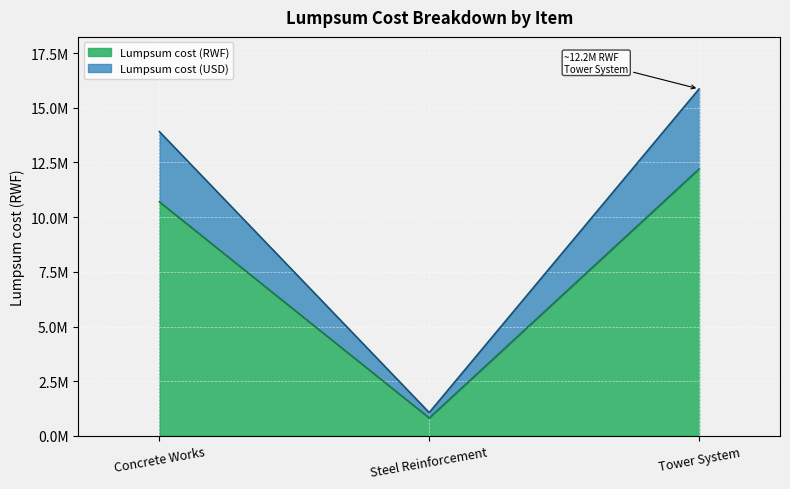

What is the value of the Lumpsum cost (RWF) point at the 3rd from the left?

12200000